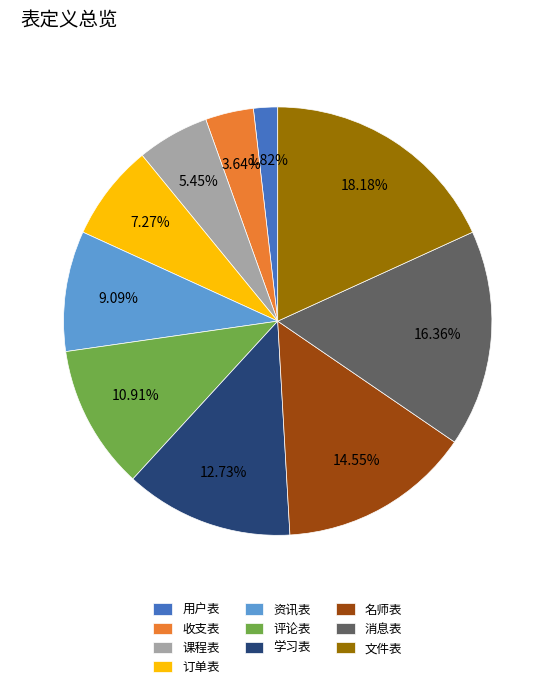

Between 评论表 and 用户表, which is larger?

评论表